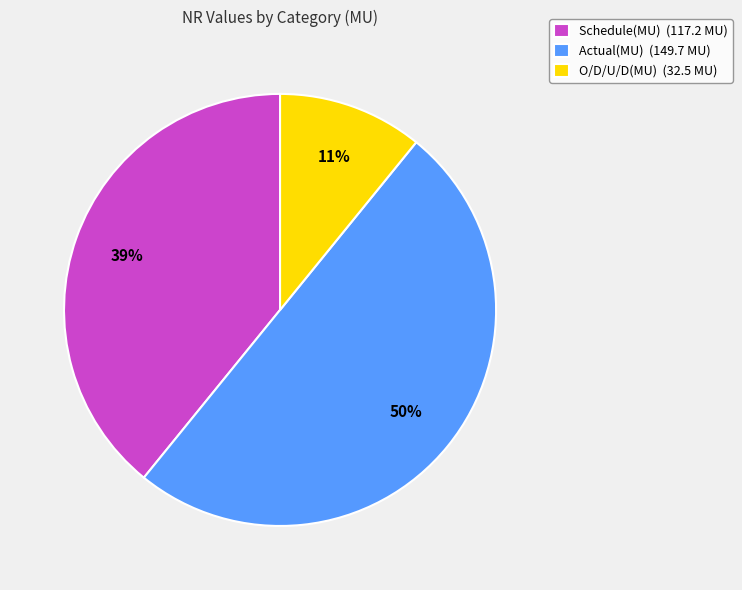

To the nearest percent, what is the difference between the O/D/U/D(MU) and Actual(MU) slice percentages?

39%